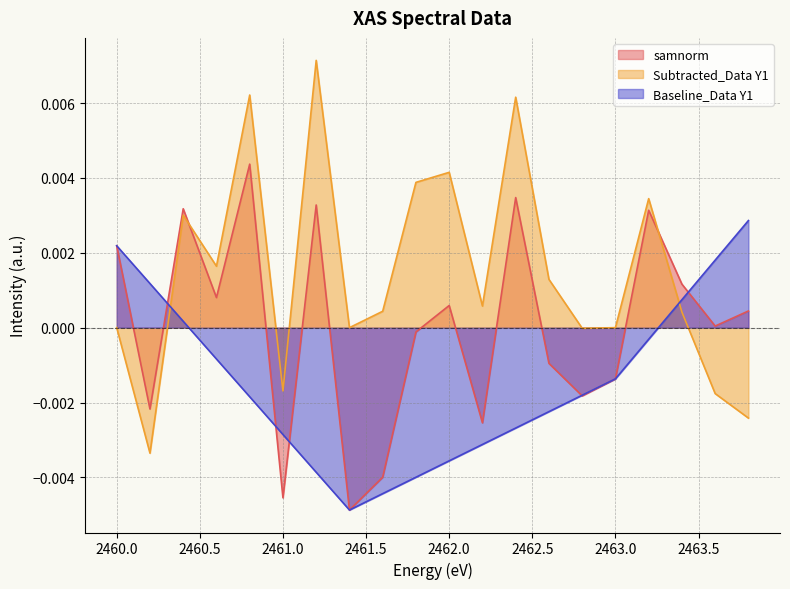

What is the label of the 18th point from the right?

2460.4